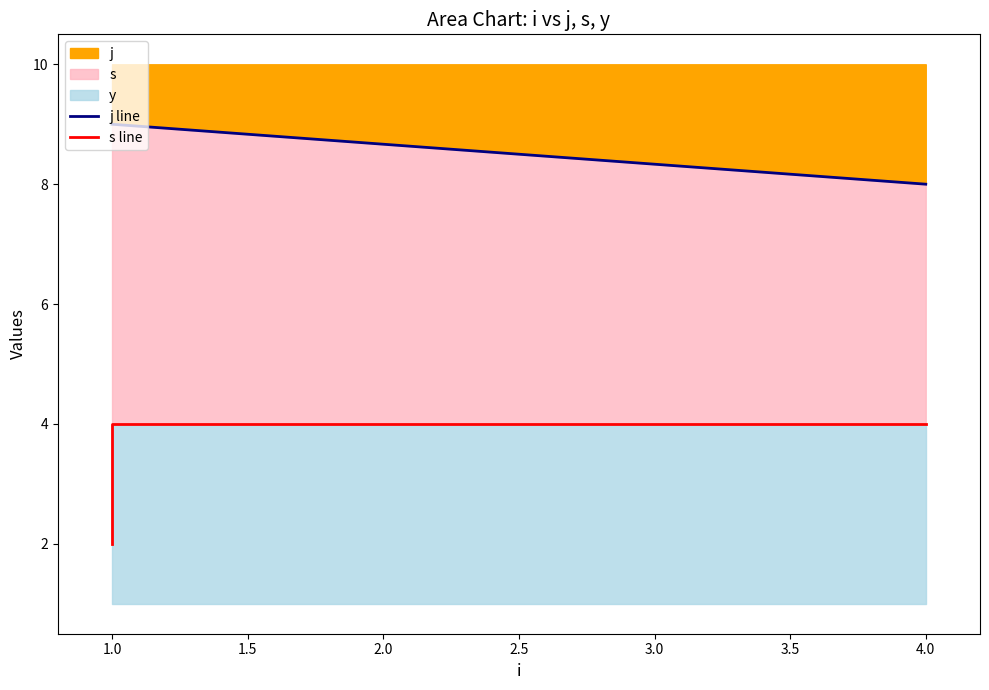

How many data points in s line are less than 4?

1